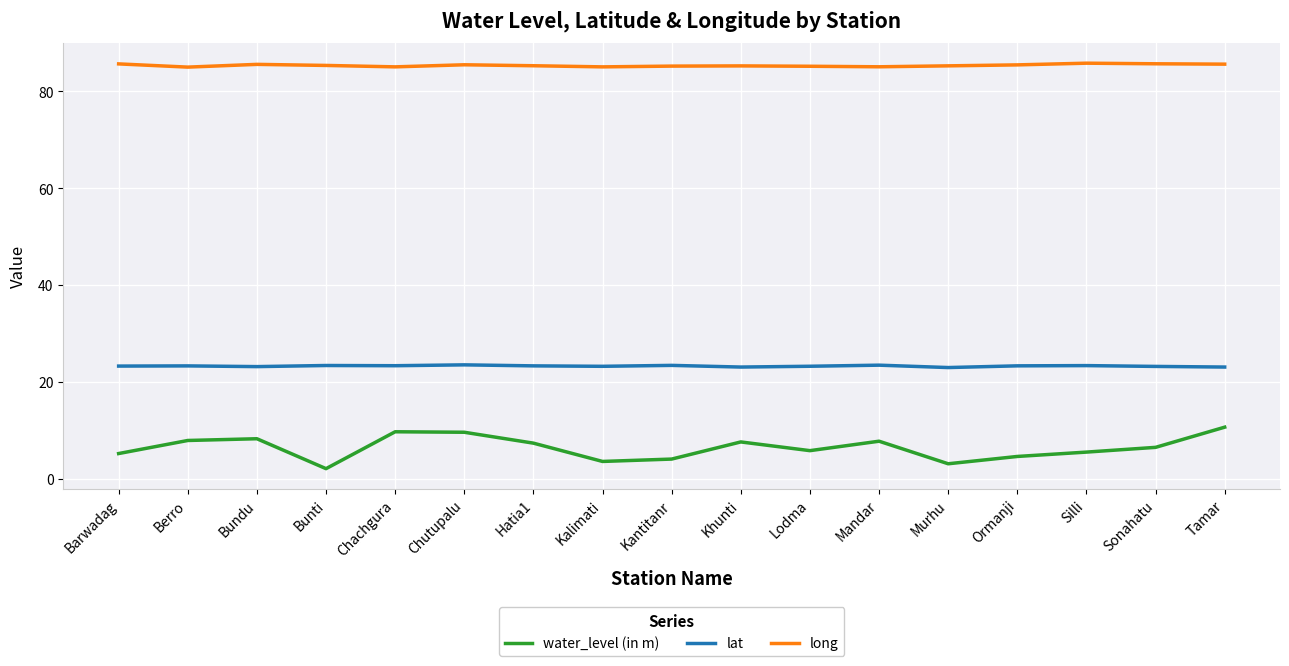

What is the difference between the lat values at Sonahatu and Mandar?

0.3